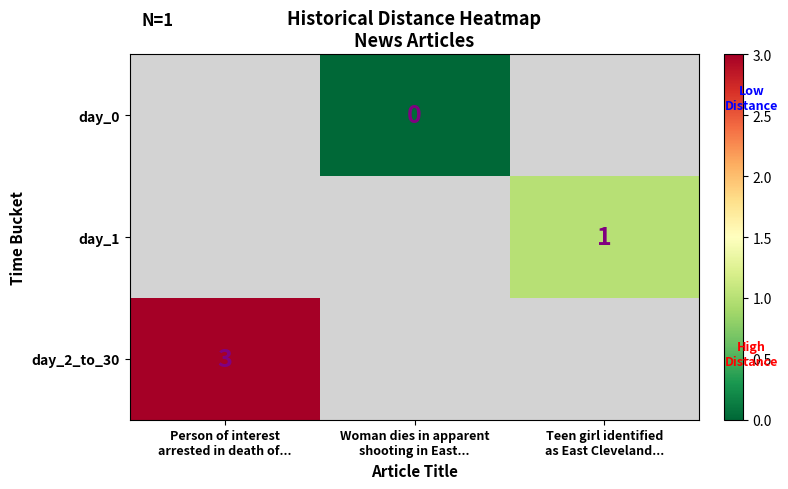

What is the greatest value displayed?

3.0